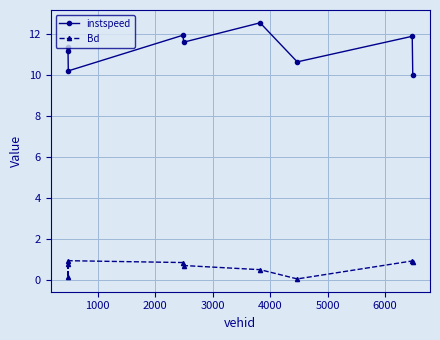

How many lines are shown in the chart?

2